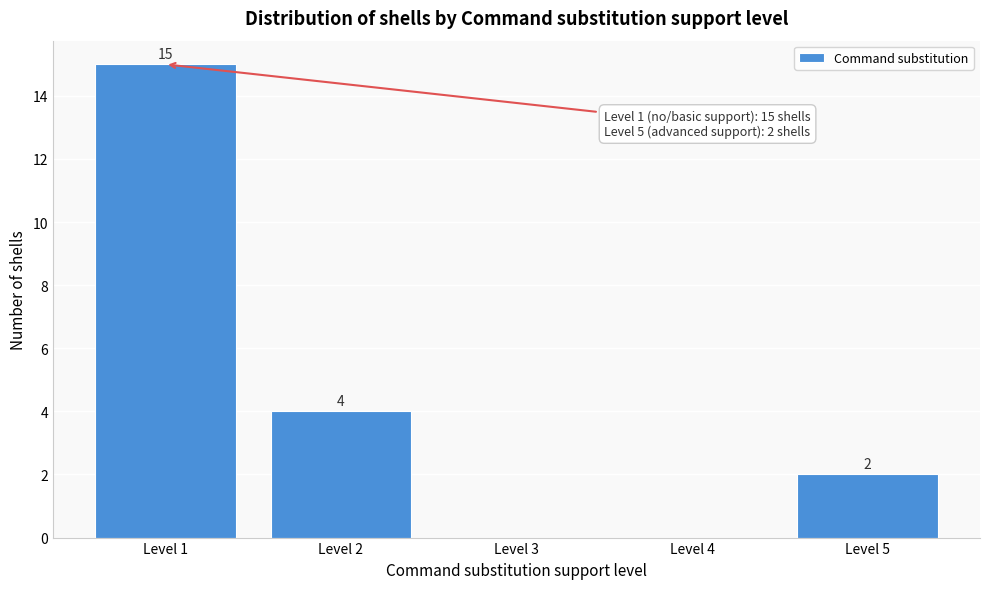

Reading left to right, what are all the values shown in this chart?

Level 1=15	Level 2=4	Level 3=0	Level 4=0	Level 5=2